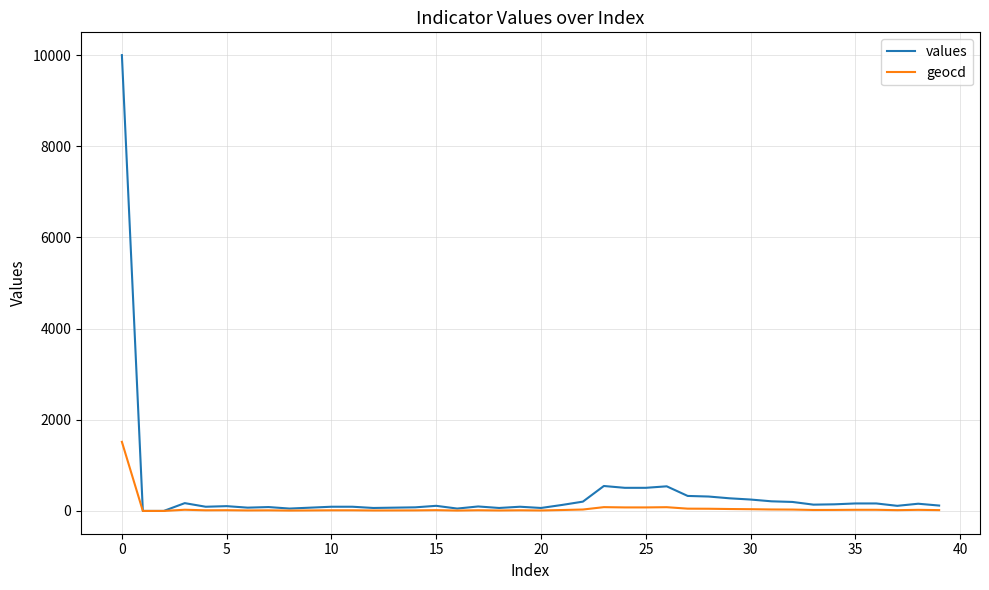

List the series in order of their peak value, highest first.

values, geocd